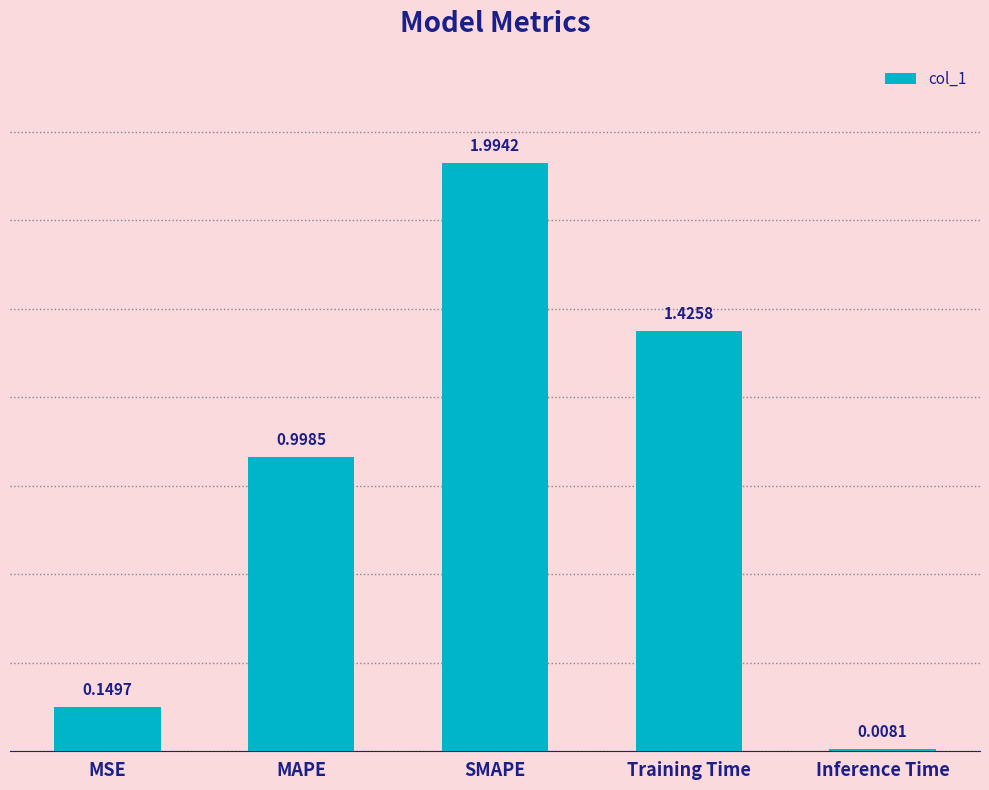

Which label corresponds to the largest value in the chart?

SMAPE